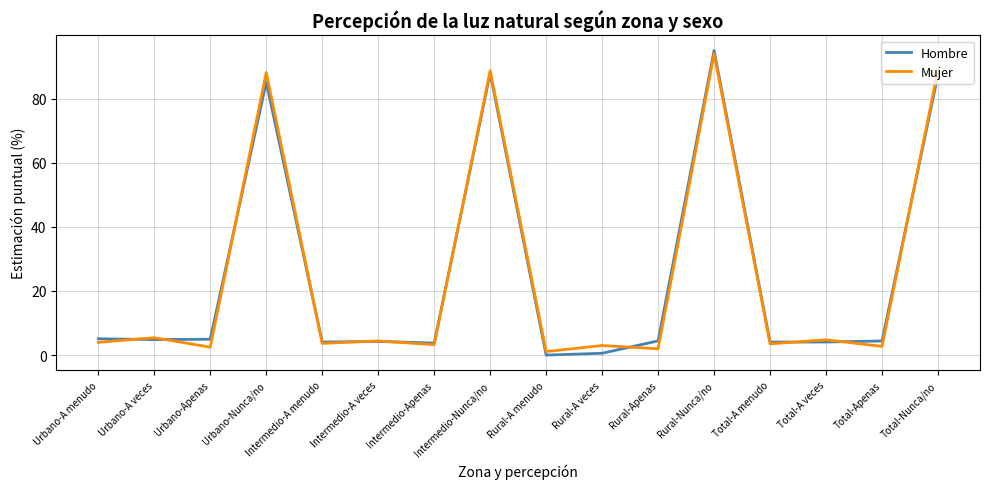

At which category is the sum across all series the highest?

Rural-Nunca/no